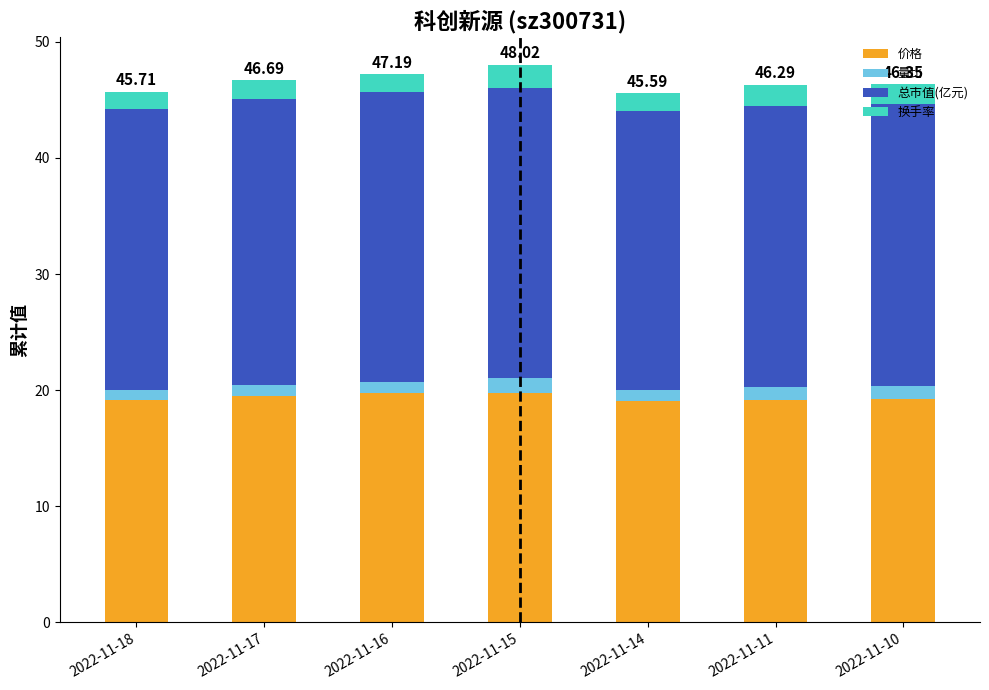

What is the total value across all series at 2022-11-15?

48.0